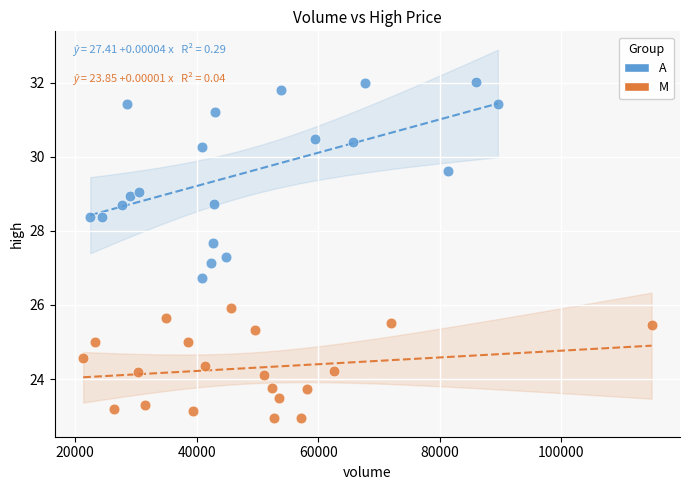

Which series has the widest spread of Y values?

A